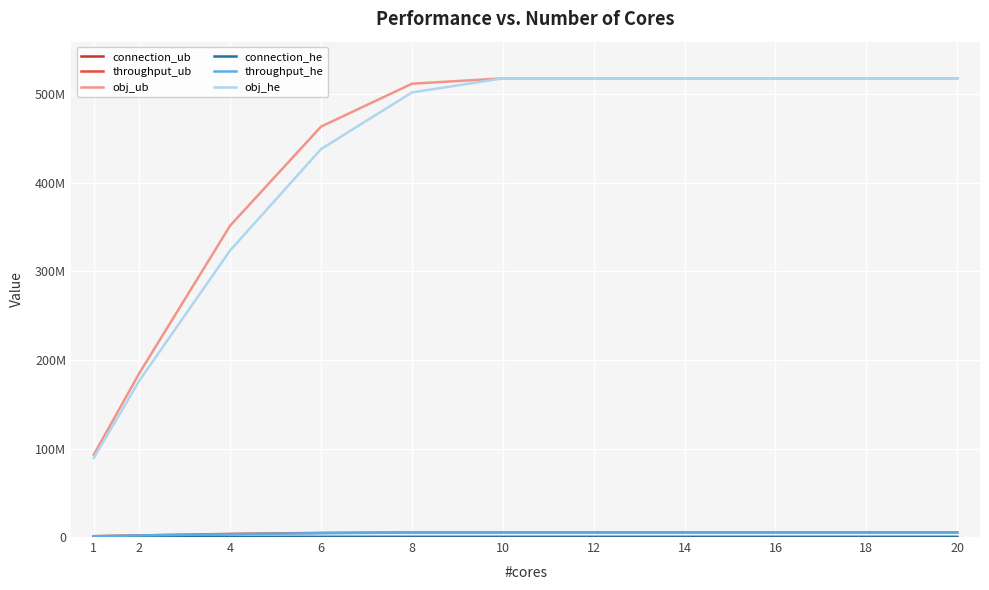

Reading left to right, extract all data points from this chart.

connection_ub: 1=2595	2=5588	4=14426	6=24038	8=29424	10=31444	12=31444	14=31444	16=31444	18=31444	20=31444
throughput_ub: 1=930443	2=1849736	4=3517904	6=4636400	8=5120785	10=5181368	12=5181368	14=5181368	16=5181368	18=5181368	20=5181368
obj_ub: 1=93046895	2=184979188	4=351804826	6=463664038	8=512107924	10=518168244	12=518168244	14=518168244	16=518168244	18=518168244	20=518168244
connection_he: 1=3006	2=6354	4=14771	6=25339	8=29411	10=31444	12=31444	14=31444	16=31444	18=31444	20=31444
throughput_he: 1=893077	2=1765395	4=3237989	6=4382443	8=5022124	10=5181368	12=5181368	14=5181368	16=5181368	18=5181368	20=5181368
obj_he: 1=89310706	2=176545854	4=323813671	6=438269639	8=502241811	10=518168244	12=518168244	14=518168244	16=518168244	18=518168244	20=518168244